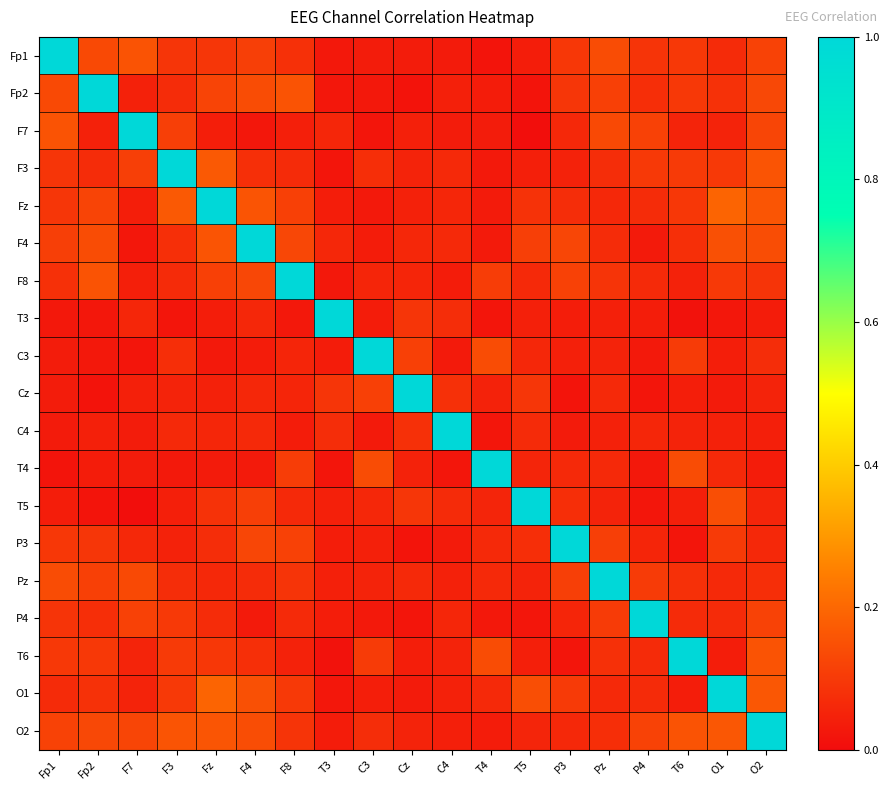

Reading right to left, transcribe all the data shown in this chart.

Fp1: O2=0.1	O1=0.1	T6=0.1	P4=0.1	Pz=0.1	P3=0.1	T5=0.0	T4=0.0	C4=0.0	Cz=0.0	C3=0.0	T3=0.0	F8=0.1	F4=0.1	Fz=0.1	F3=0.1	F7=0.2	Fp2=0.1	Fp1=1.0
Fp2: O2=0.1	O1=0.1	T6=0.1	P4=0.1	Pz=0.1	P3=0.1	T5=0.0	T4=0.0	C4=0.0	Cz=0.0	C3=0.0	T3=0.0	F8=0.2	F4=0.1	Fz=0.1	F3=0.1	F7=0.0	Fp2=1.0	Fp1=0.1
F7: O2=0.1	O1=0.0	T6=0.1	P4=0.1	Pz=0.1	P3=0.1	T5=0.0	T4=0.0	C4=0.0	Cz=0.0	C3=0.0	T3=0.1	F8=0.0	F4=0.0	Fz=0.0	F3=0.1	F7=1.0	Fp2=0.0	Fp1=0.2
F3: O2=0.2	O1=0.1	T6=0.1	P4=0.1	Pz=0.1	P3=0.0	T5=0.0	T4=0.0	C4=0.1	Cz=0.0	C3=0.1	T3=0.0	F8=0.1	F4=0.1	Fz=0.2	F3=1.0	F7=0.1	Fp2=0.1	Fp1=0.1
Fz: O2=0.2	O1=0.2	T6=0.1	P4=0.1	Pz=0.1	P3=0.1	T5=0.1	T4=0.0	C4=0.1	Cz=0.0	C3=0.0	T3=0.0	F8=0.1	F4=0.2	Fz=1.0	F3=0.2	F7=0.0	Fp2=0.1	Fp1=0.1
F4: O2=0.1	O1=0.1	T6=0.1	P4=0.0	Pz=0.1	P3=0.1	T5=0.1	T4=0.0	C4=0.1	Cz=0.1	C3=0.0	T3=0.1	F8=0.1	F4=1.0	Fz=0.2	F3=0.1	F7=0.0	Fp2=0.1	Fp1=0.1
F8: O2=0.1	O1=0.1	T6=0.0	P4=0.1	Pz=0.1	P3=0.1	T5=0.1	T4=0.1	C4=0.0	Cz=0.1	C3=0.1	T3=0.0	F8=1.0	F4=0.1	Fz=0.1	F3=0.1	F7=0.0	Fp2=0.2	Fp1=0.1
T3: O2=0.0	O1=0.0	T6=0.0	P4=0.0	Pz=0.0	P3=0.0	T5=0.0	T4=0.0	C4=0.1	Cz=0.1	C3=0.0	T3=1.0	F8=0.0	F4=0.1	Fz=0.0	F3=0.0	F7=0.1	Fp2=0.0	Fp1=0.0
C3: O2=0.1	O1=0.0	T6=0.1	P4=0.0	Pz=0.0	P3=0.0	T5=0.1	T4=0.1	C4=0.0	Cz=0.1	C3=1.0	T3=0.0	F8=0.1	F4=0.0	Fz=0.0	F3=0.1	F7=0.0	Fp2=0.0	Fp1=0.0
Cz: O2=0.0	O1=0.0	T6=0.0	P4=0.0	Pz=0.1	P3=0.0	T5=0.1	T4=0.0	C4=0.1	Cz=1.0	C3=0.1	T3=0.1	F8=0.1	F4=0.1	Fz=0.0	F3=0.0	F7=0.0	Fp2=0.0	Fp1=0.0
C4: O2=0.0	O1=0.0	T6=0.0	P4=0.1	Pz=0.0	P3=0.0	T5=0.1	T4=0.0	C4=1.0	Cz=0.1	C3=0.0	T3=0.1	F8=0.0	F4=0.1	Fz=0.1	F3=0.1	F7=0.0	Fp2=0.0	Fp1=0.0
T4: O2=0.0	O1=0.1	T6=0.1	P4=0.0	Pz=0.1	P3=0.1	T5=0.1	T4=1.0	C4=0.0	Cz=0.0	C3=0.1	T3=0.0	F8=0.1	F4=0.0	Fz=0.0	F3=0.0	F7=0.0	Fp2=0.0	Fp1=0.0
T5: O2=0.1	O1=0.1	T6=0.0	P4=0.0	Pz=0.0	P3=0.1	T5=1.0	T4=0.1	C4=0.1	Cz=0.1	C3=0.1	T3=0.0	F8=0.1	F4=0.1	Fz=0.1	F3=0.0	F7=0.0	Fp2=0.0	Fp1=0.0
P3: O2=0.1	O1=0.1	T6=0.0	P4=0.1	Pz=0.1	P3=1.0	T5=0.1	T4=0.1	C4=0.0	Cz=0.0	C3=0.0	T3=0.0	F8=0.1	F4=0.1	Fz=0.1	F3=0.0	F7=0.1	Fp2=0.1	Fp1=0.1
Pz: O2=0.1	O1=0.1	T6=0.1	P4=0.1	Pz=1.0	P3=0.1	T5=0.0	T4=0.1	C4=0.0	Cz=0.1	C3=0.0	T3=0.0	F8=0.1	F4=0.1	Fz=0.1	F3=0.1	F7=0.1	Fp2=0.1	Fp1=0.1
P4: O2=0.1	O1=0.1	T6=0.1	P4=1.0	Pz=0.1	P3=0.1	T5=0.0	T4=0.0	C4=0.1	Cz=0.0	C3=0.0	T3=0.0	F8=0.1	F4=0.0	Fz=0.1	F3=0.1	F7=0.1	Fp2=0.1	Fp1=0.1
T6: O2=0.2	O1=0.0	T6=1.0	P4=0.1	Pz=0.1	P3=0.0	T5=0.0	T4=0.1	C4=0.0	Cz=0.0	C3=0.1	T3=0.0	F8=0.0	F4=0.1	Fz=0.1	F3=0.1	F7=0.1	Fp2=0.1	Fp1=0.1
O1: O2=0.2	O1=1.0	T6=0.0	P4=0.1	Pz=0.1	P3=0.1	T5=0.1	T4=0.1	C4=0.0	Cz=0.0	C3=0.0	T3=0.0	F8=0.1	F4=0.1	Fz=0.2	F3=0.1	F7=0.0	Fp2=0.1	Fp1=0.1
O2: O2=1.0	O1=0.2	T6=0.2	P4=0.1	Pz=0.1	P3=0.1	T5=0.1	T4=0.0	C4=0.0	Cz=0.0	C3=0.1	T3=0.0	F8=0.1	F4=0.1	Fz=0.2	F3=0.2	F7=0.1	Fp2=0.1	Fp1=0.1